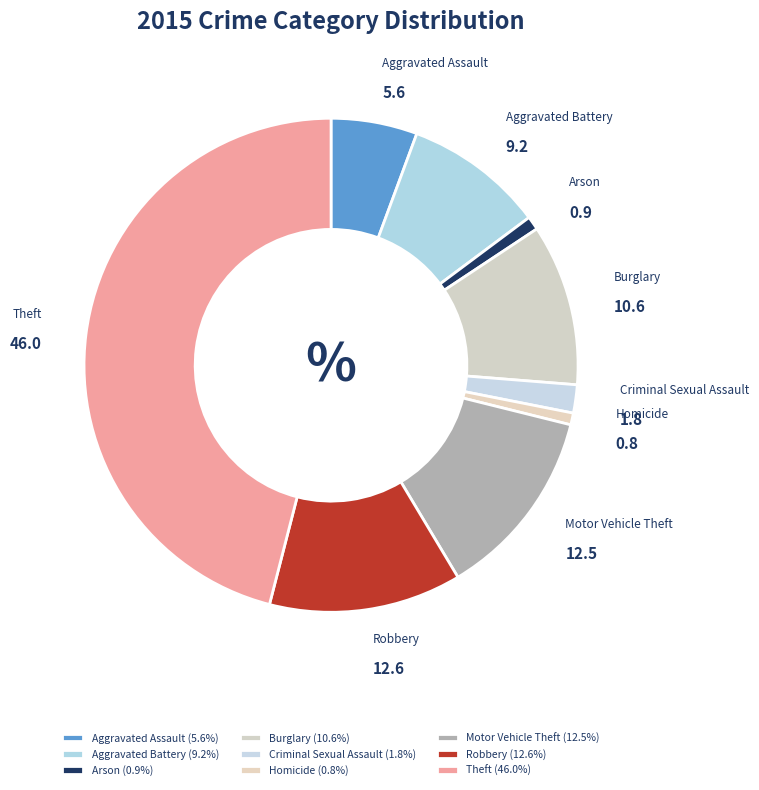

Between Aggravated Assault and Aggravated Battery, which is larger?

Aggravated Battery